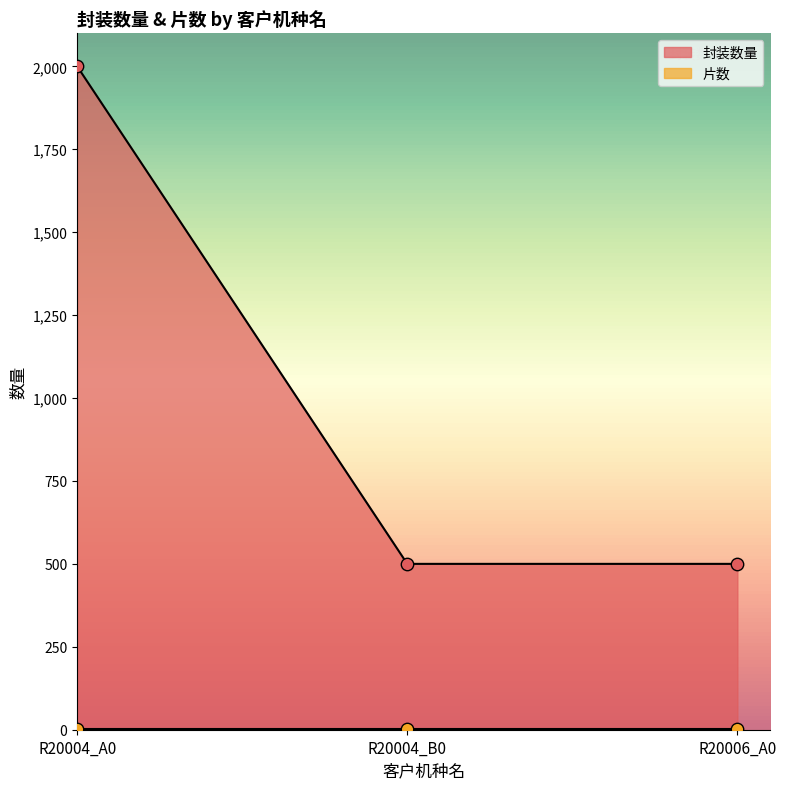

Between R20004_A0 and R20004_B0, which is larger?

R20004_A0